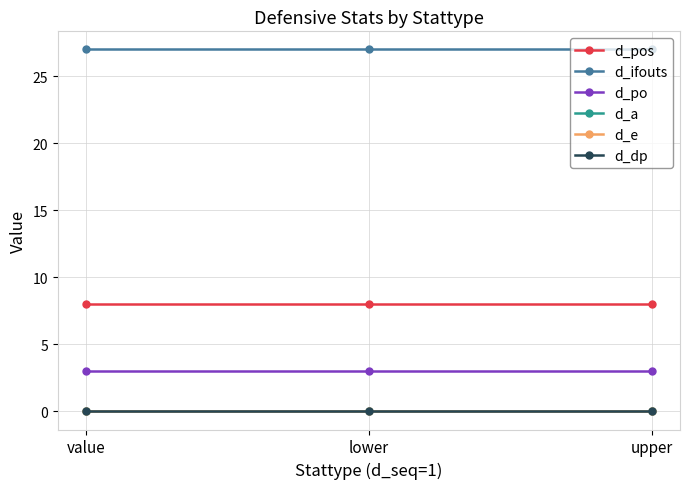

At which label is d_e closest to 0?

value